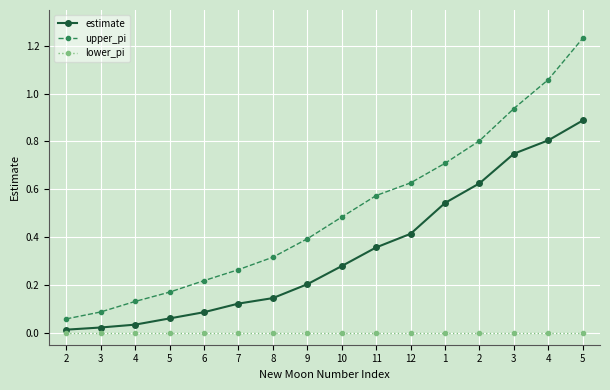

What is the value of the estimate point at the 6th from the left?

0.1